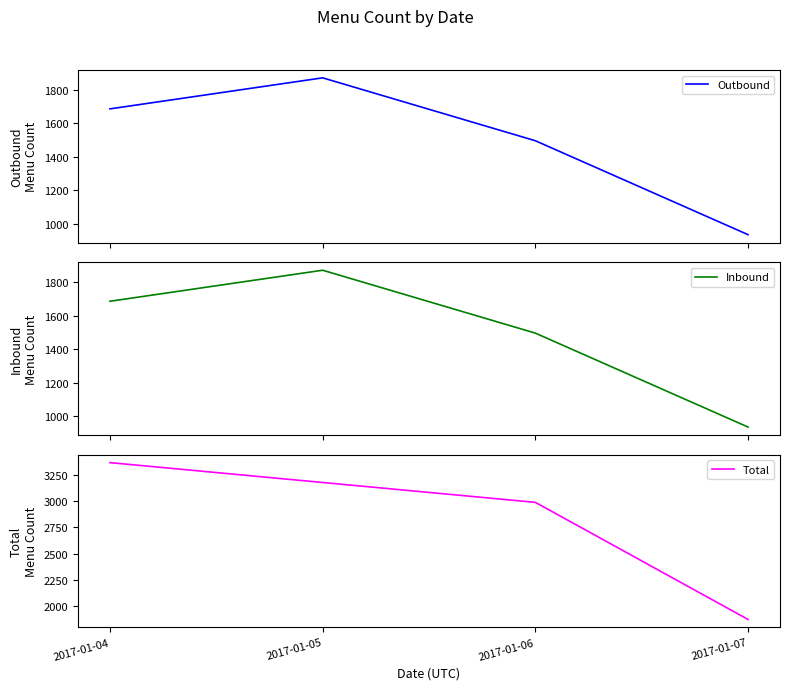

True or false: Inbound has a value of 1870 at 2017-01-05.

True